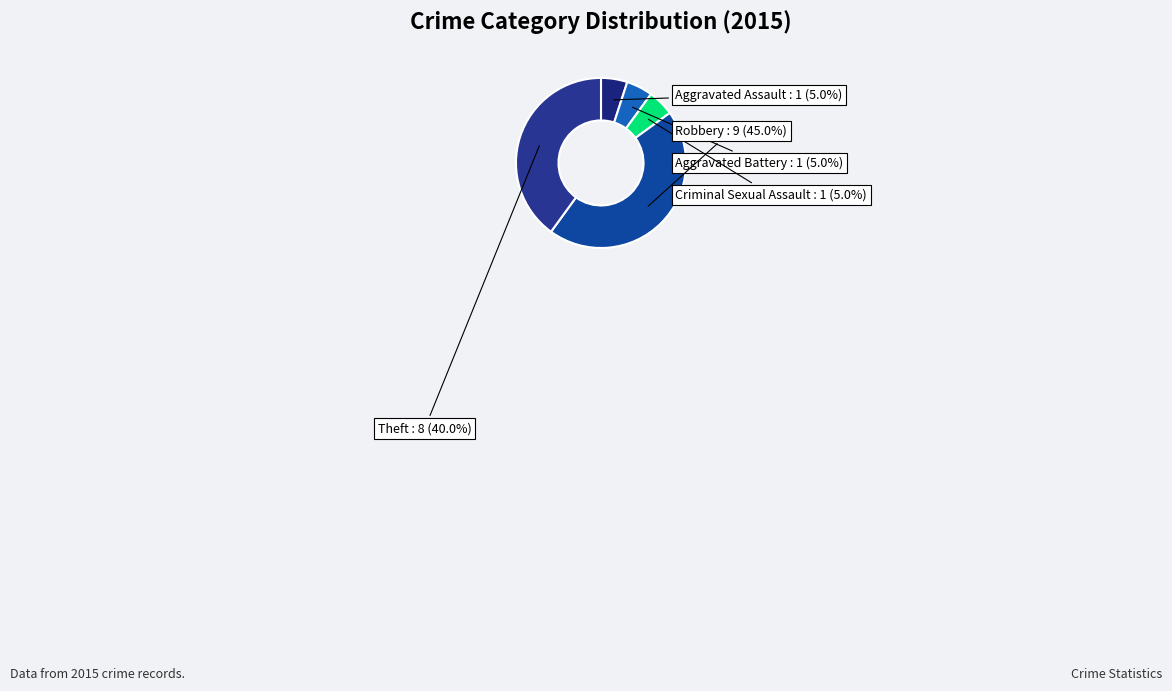

How many segments does this pie chart have?

5